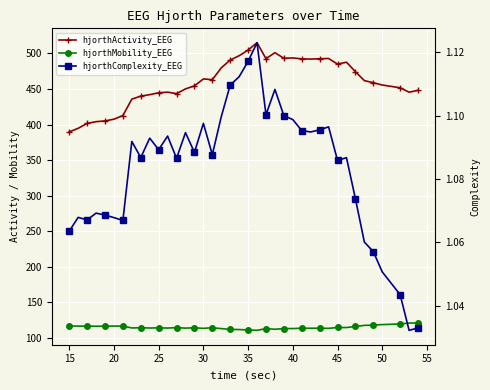

How many data points in hjorthActivity_EEG are less than 458?

19